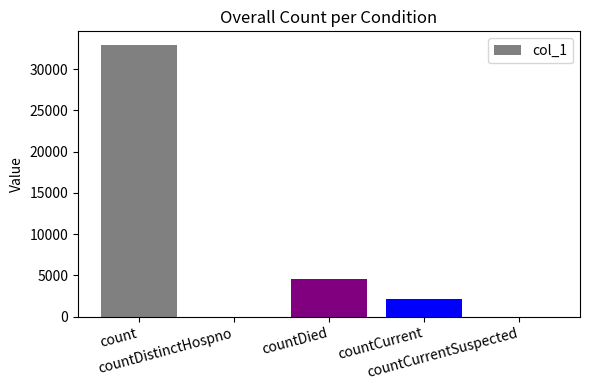

What is the change in value from count to countDistinctHospno?

-32922